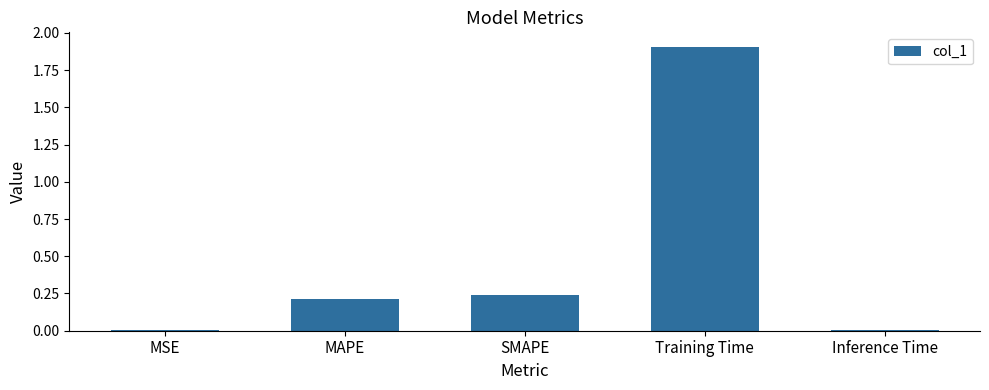

What is the difference between the maximum and second lowest values?

1.9